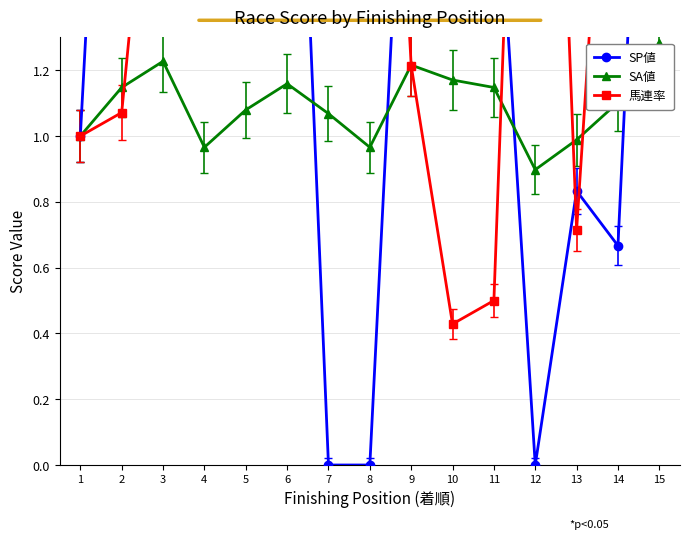

List the series in order of their peak value, highest first.

馬連率, SP値, SA値